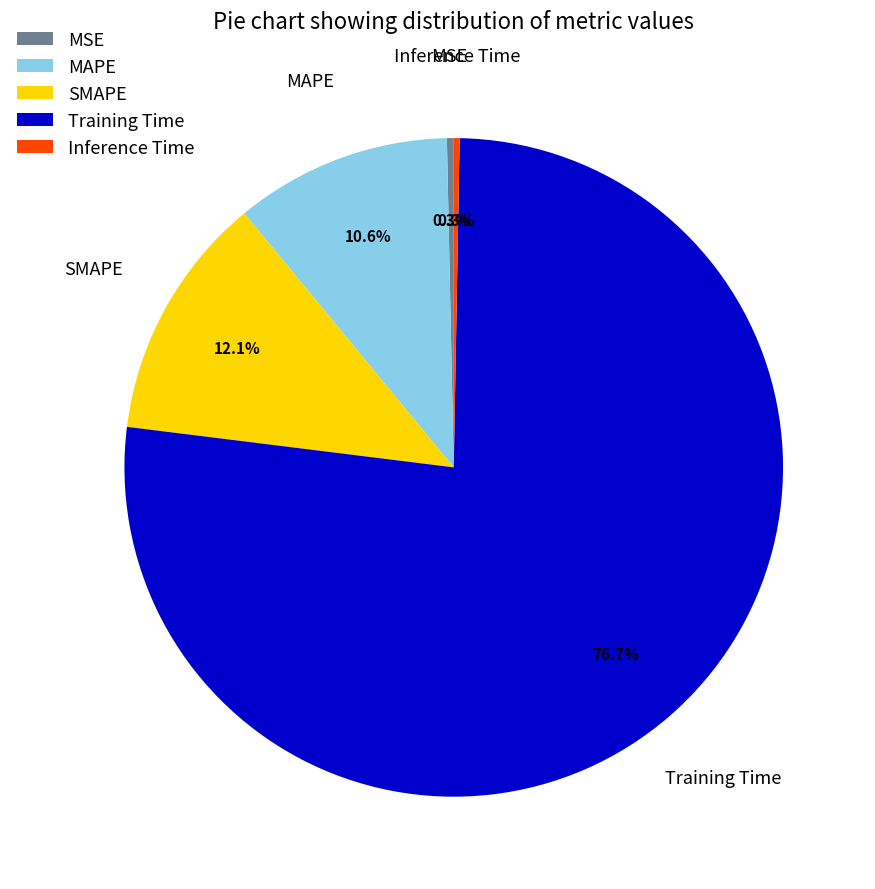

Which slice is the largest?

Training Time